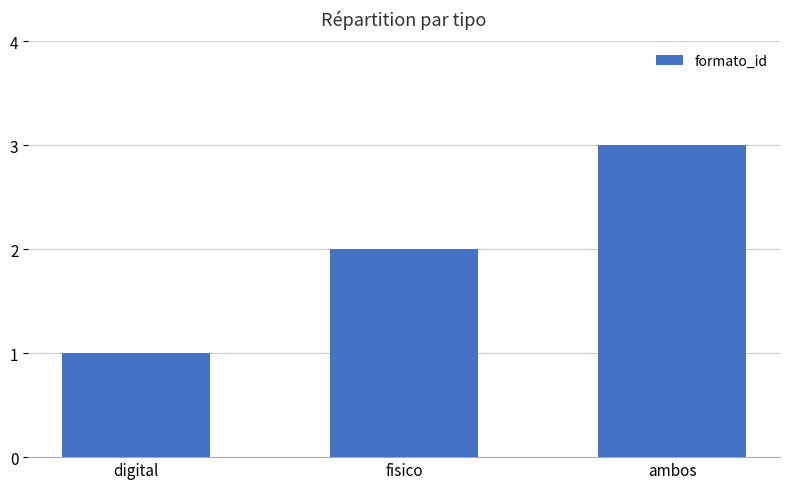

What is the sum of the values at fisico and digital?

3